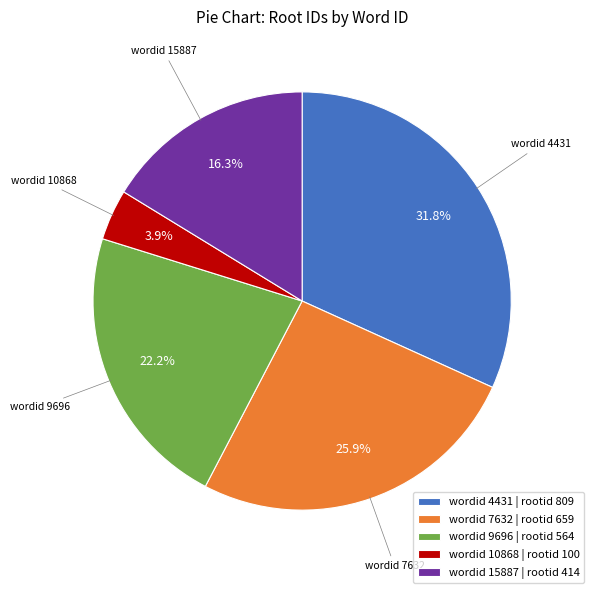

Do wordid 7632 | rootid 659 and wordid 9696 | rootid 564 together represent more than half of the pie?

No